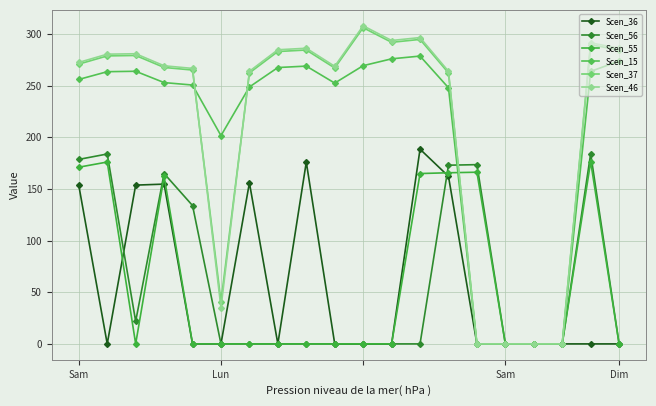

How many intersections are there between Scen_56 and Scen_37?

1